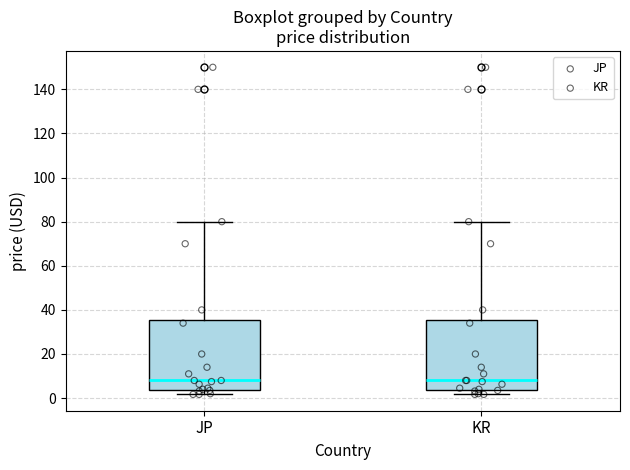

Where does the upper whisker of the box for JP end on the y-axis? The values are not printed on the chart, so give them approximately, as read against the axis.

80